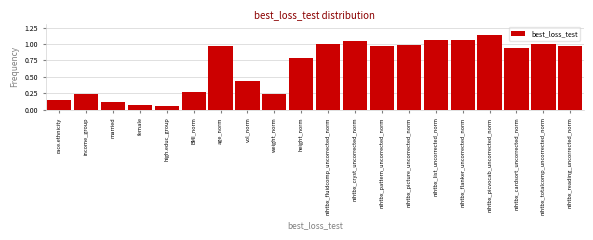

Between nihtbx_picvocab_uncorrected_norm and nihtbx_picture_uncorrected_norm, which is larger?

nihtbx_picvocab_uncorrected_norm